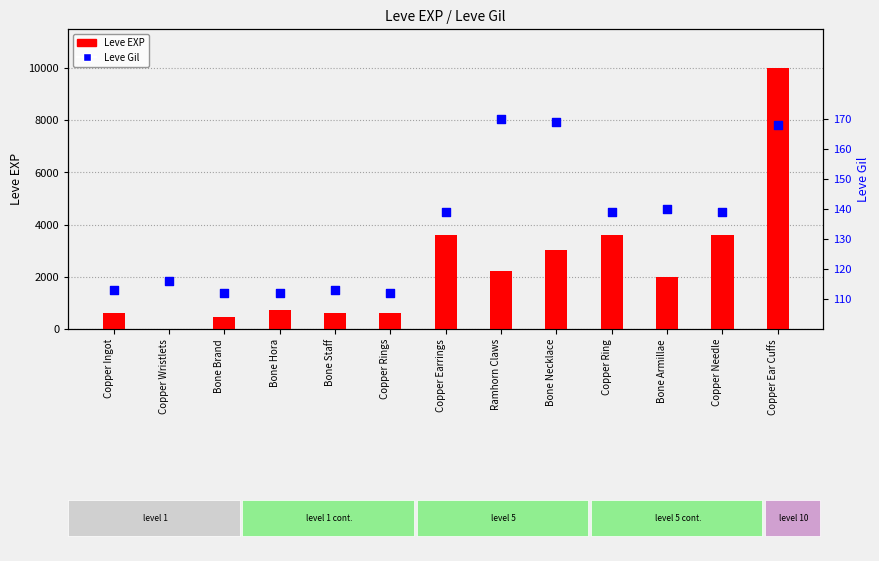

Which series reaches the maximum Y coordinate?

Leve EXP